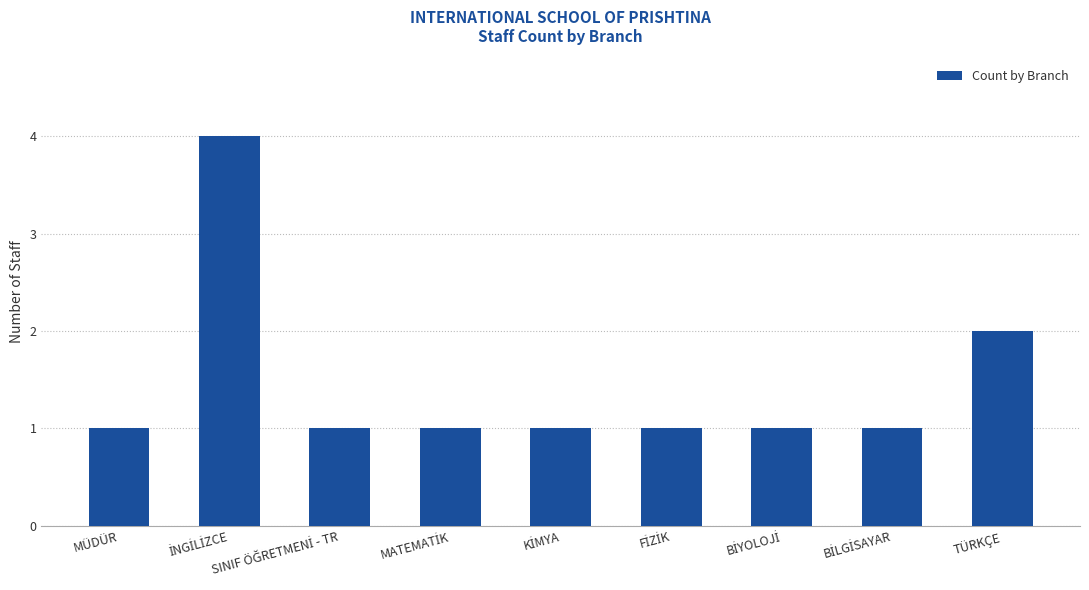

What is the minimum value shown in the chart?

1